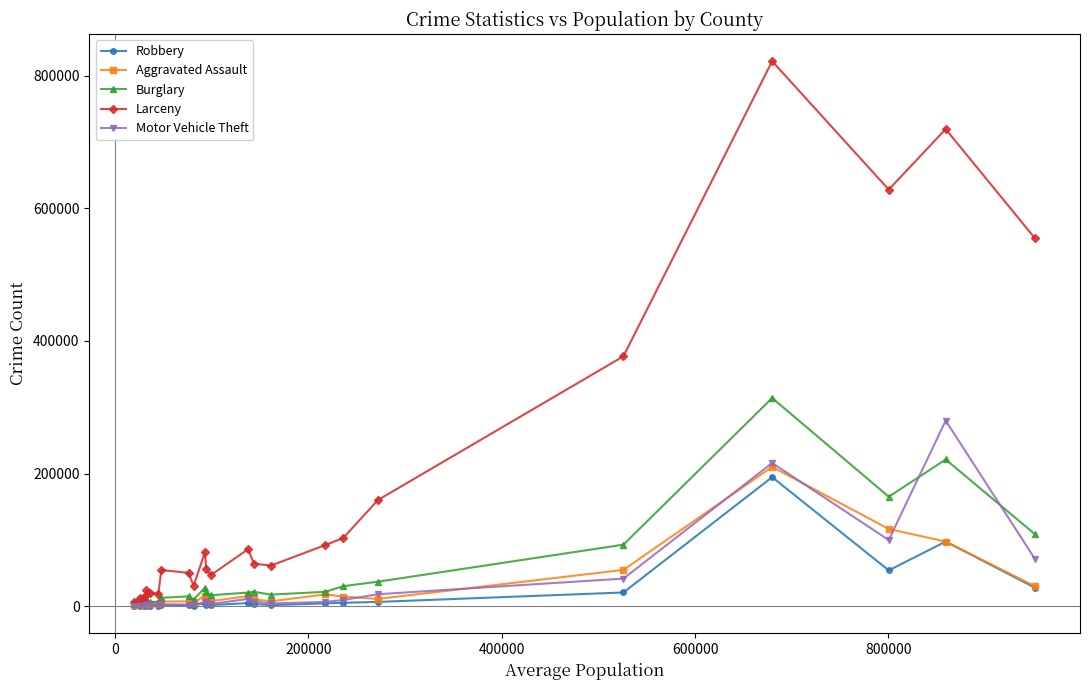

Which series has the widest spread of values?

Larceny